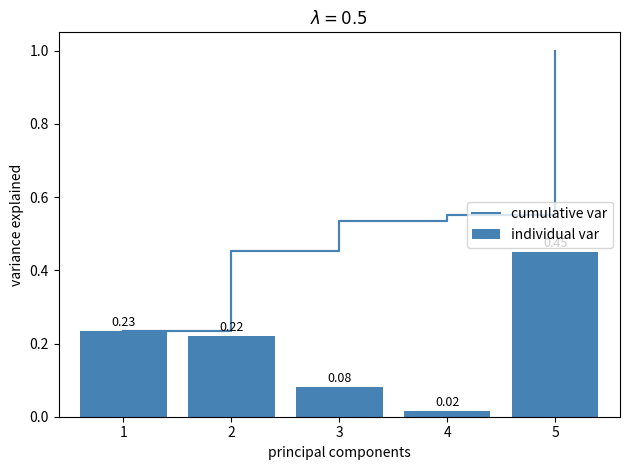

What are all the series names shown in the legend?

cumulative var, individual var